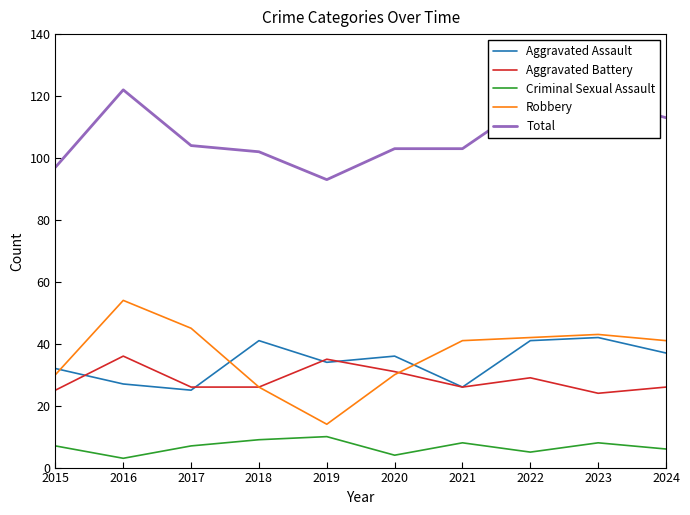

Is the value of Total at 2020 greater than the value of Criminal Sexual Assault at 2024?

Yes